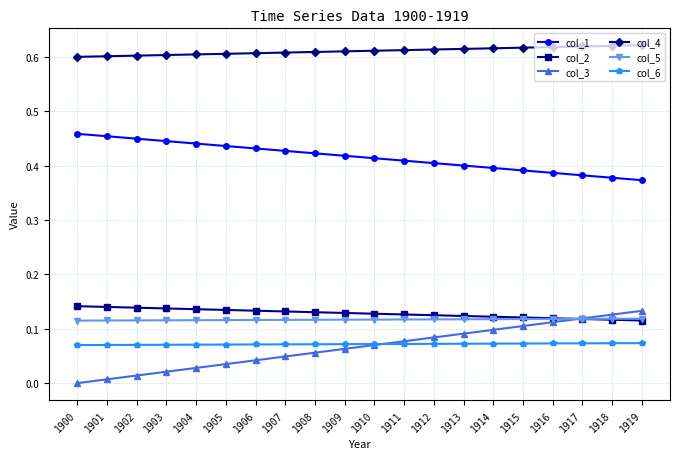

Is it true that col_3 equals 0.0 at 1906?

True